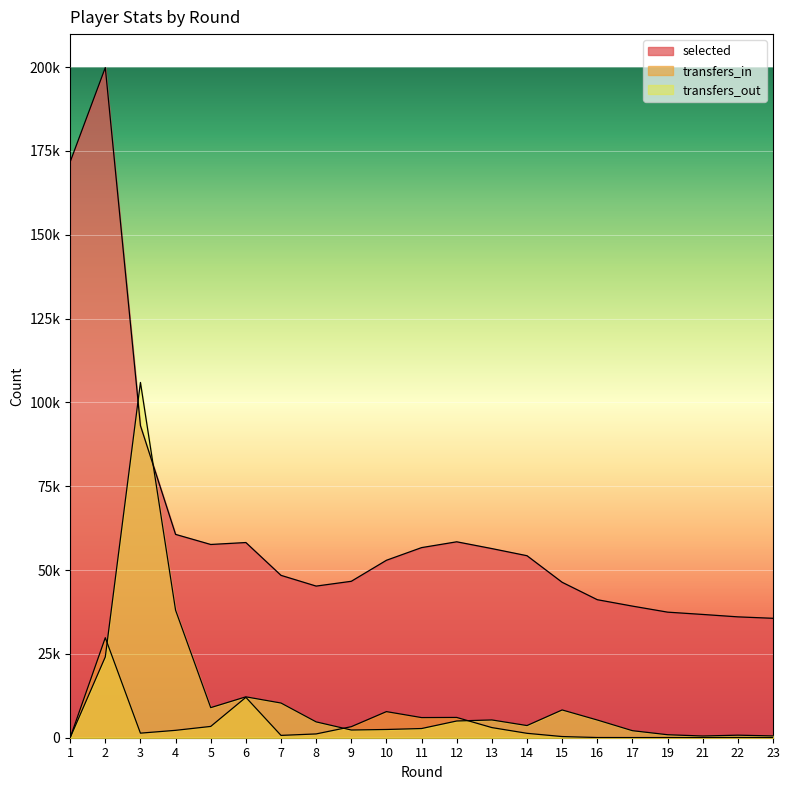

Where do transfers_in and transfers_out first cross each other?

2 and 3